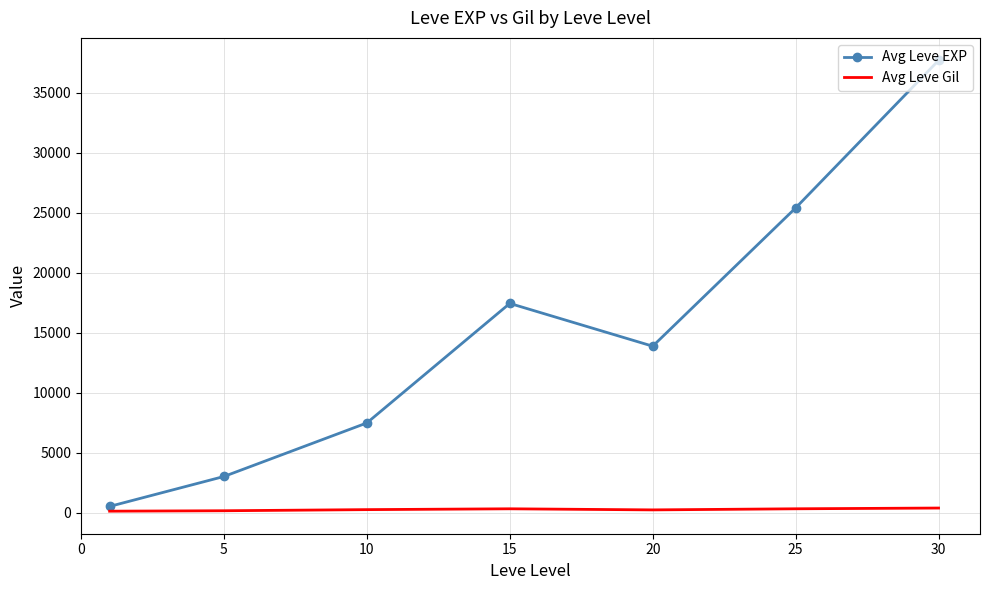

What is the average value of the Avg Leve Gil series?

246.5